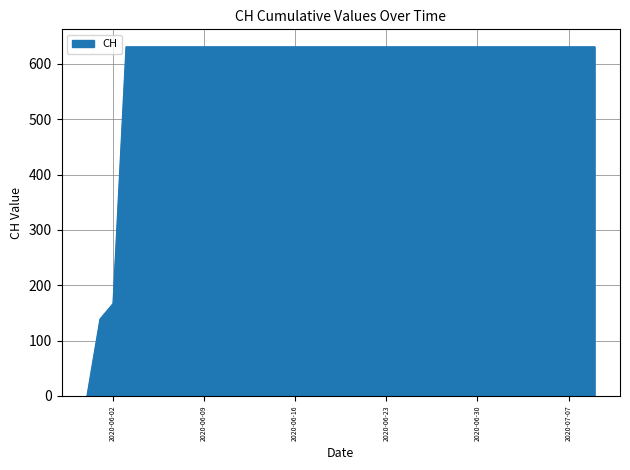

What is the greatest value displayed?

631